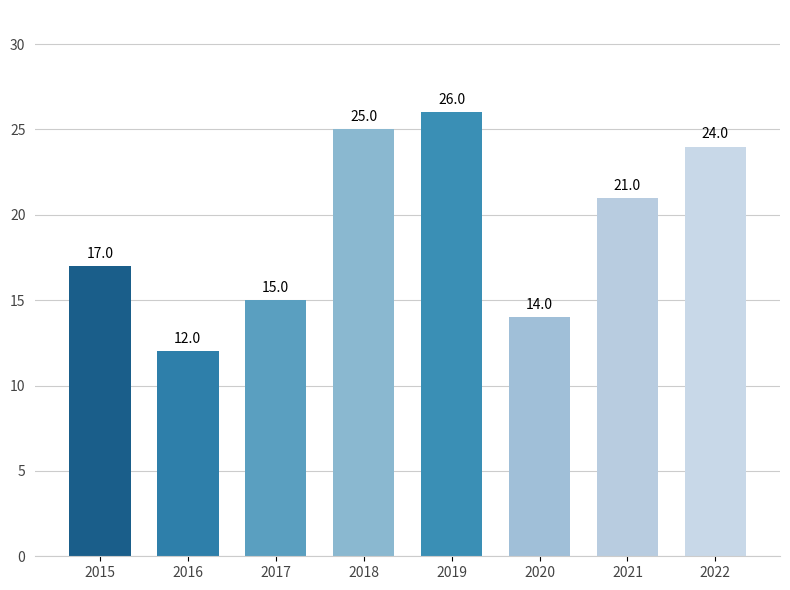

Reading left to right, list all the values displayed in this chart.

17	12	15	25	26	14	21	24